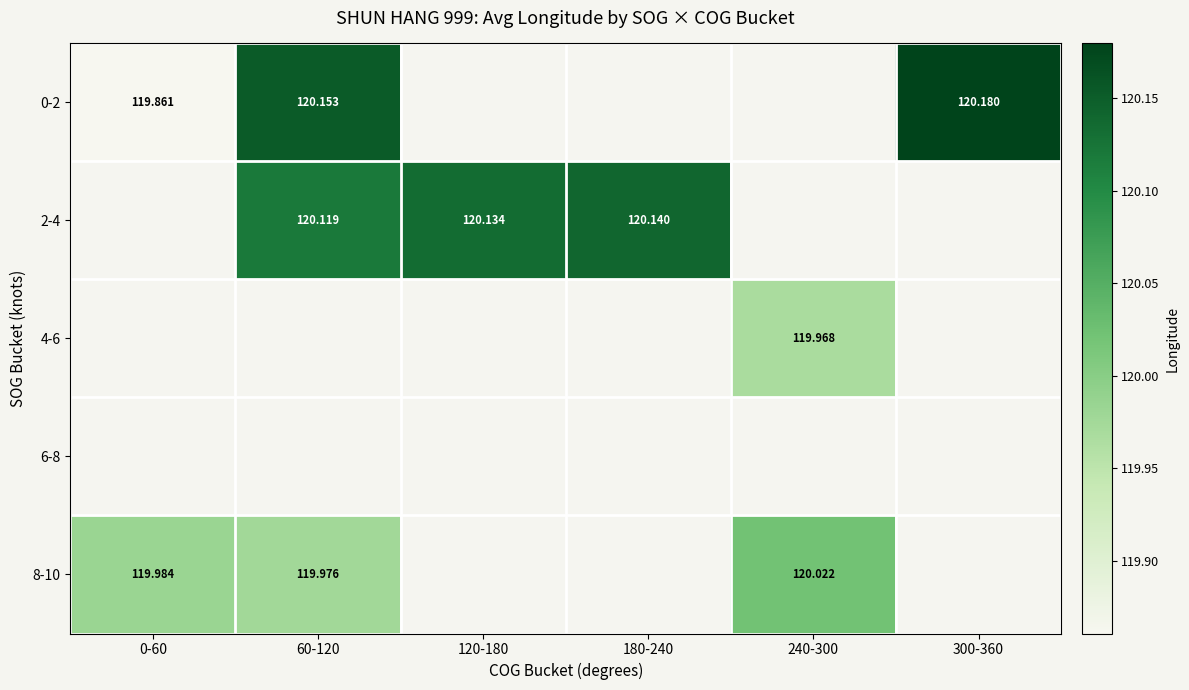

What is the minimum value shown in the chart?

119.9